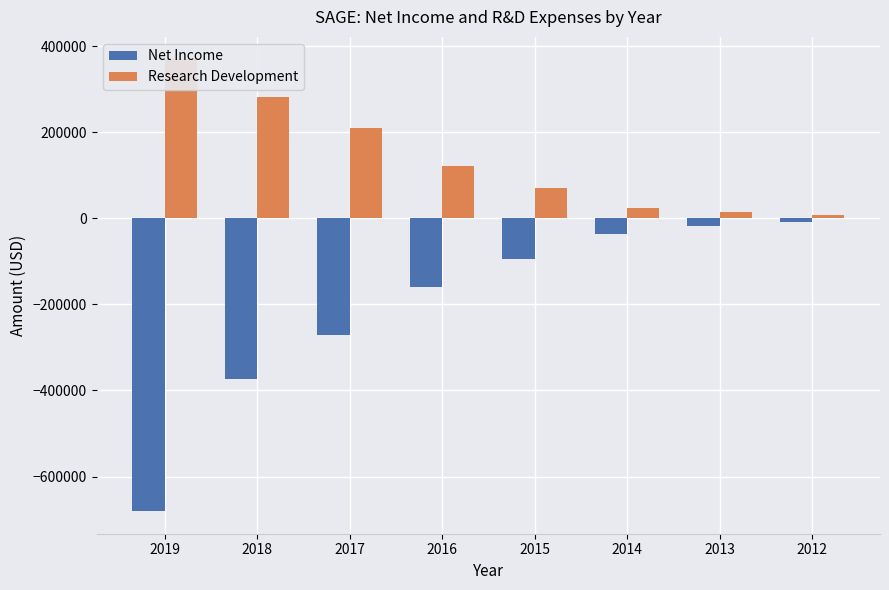

What is the smallest value displayed?

-680200